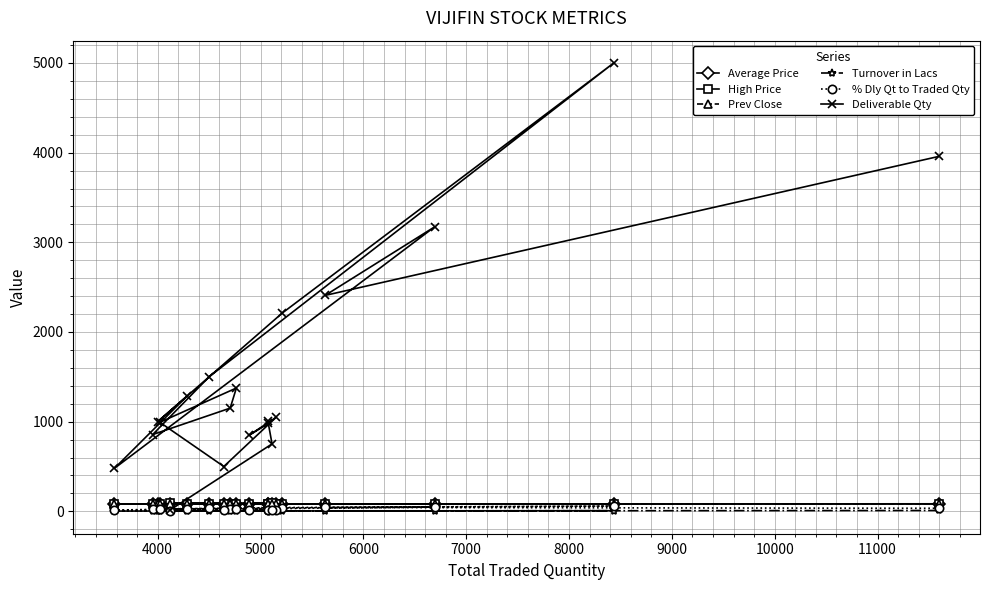

Which series has the largest total across all categories?

Deliverable Qty